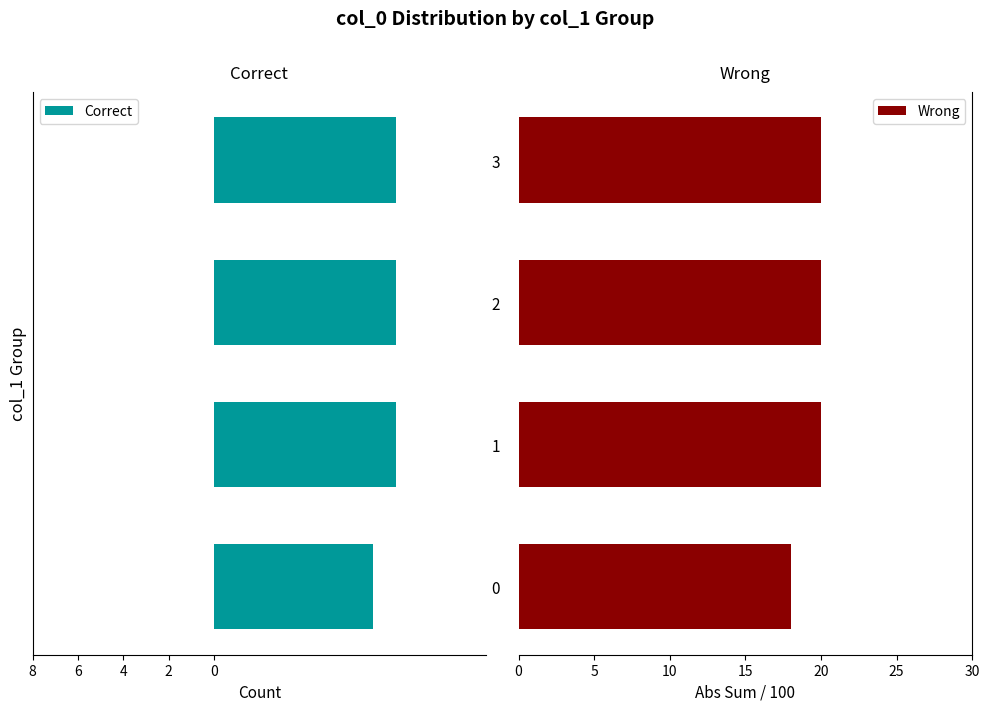

Rank the series at 0 from lowest to highest value.

Correct, Wrong